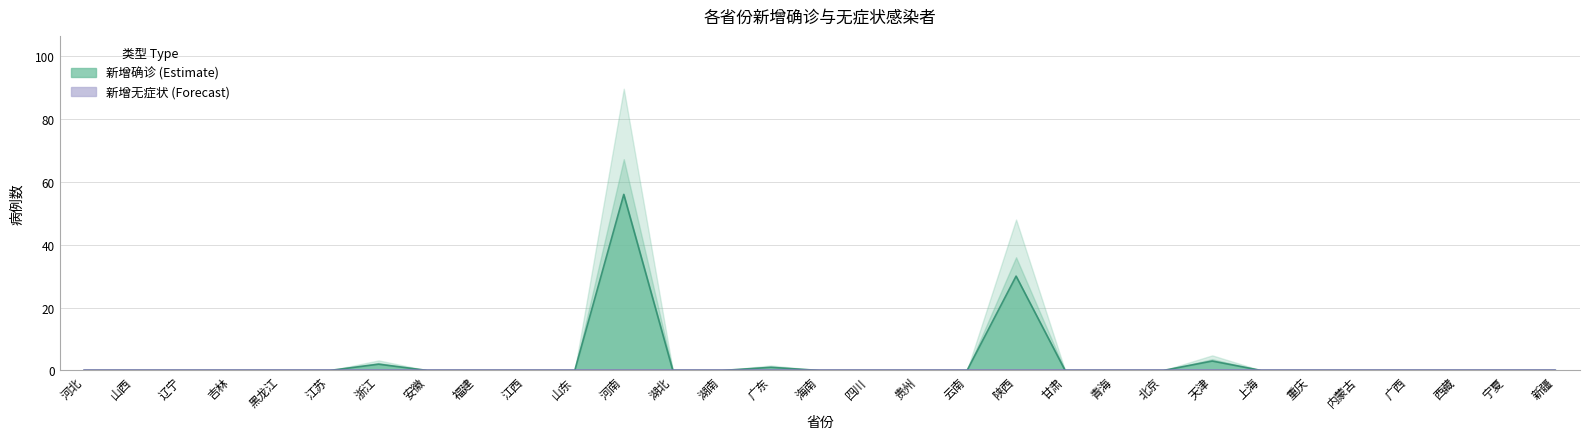

What is the greatest value displayed?

56